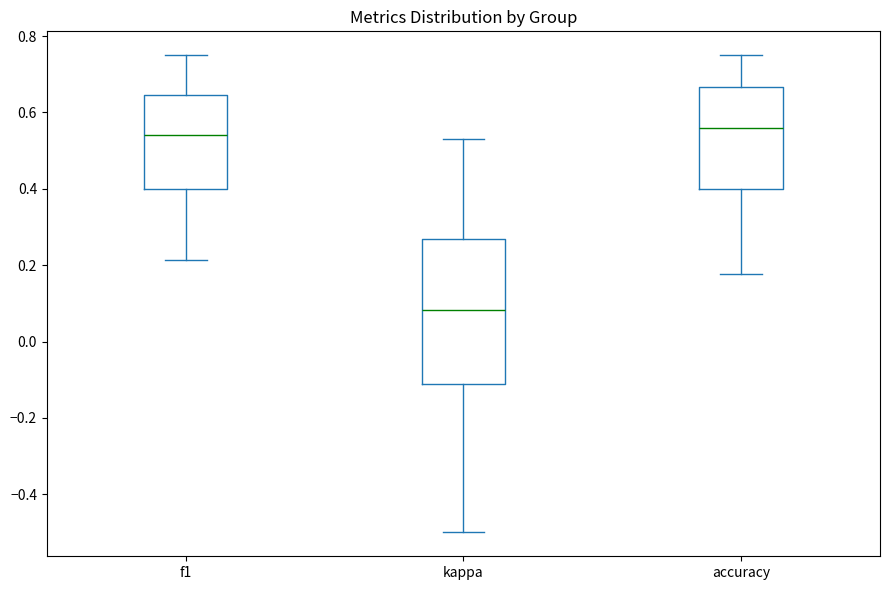

Reading left to right, transcribe this box plot: for each box, give where its median line is, the range the box spans, and where its two whiskers end, as read against the y-axis. The values are not printed on the chart, so give them approximately, as read against the axis.

f1: median 0.54, box 0.40 to 0.64, whiskers 0.22 to 0.76
kappa: median 0.08, box -0.12 to 0.26, whiskers -0.50 to 0.52
accuracy: median 0.56, box 0.40 to 0.66, whiskers 0.18 to 0.76